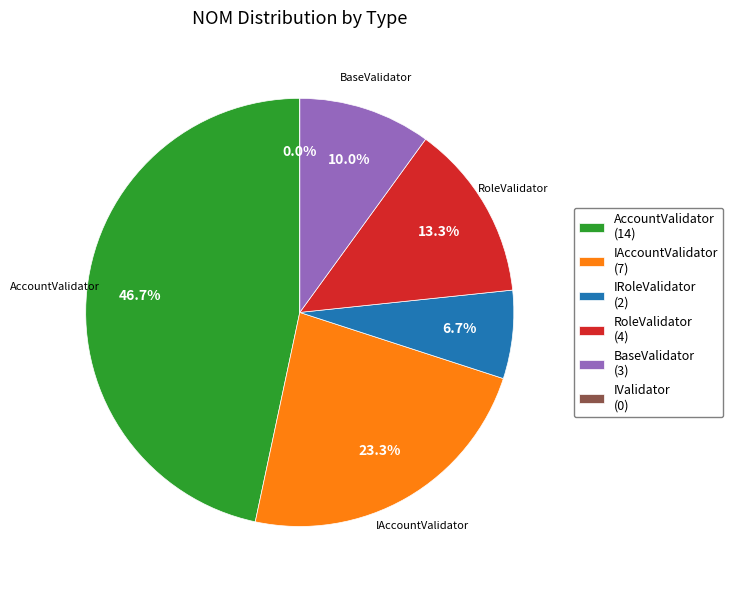

Count the number of slices in the pie.

6